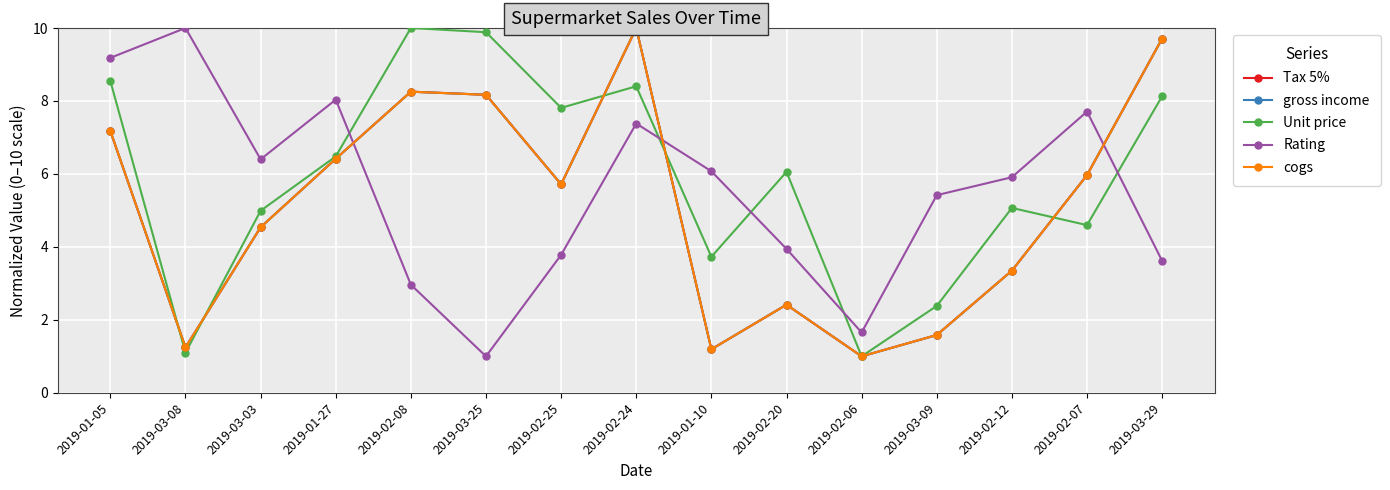

How many values in the Tax 5% series are below 5?

7